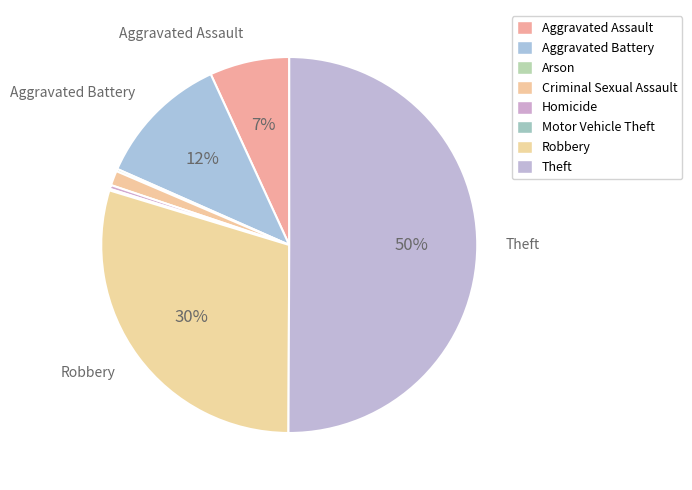

To the nearest percent, what portion does Aggravated Battery represent?

12%